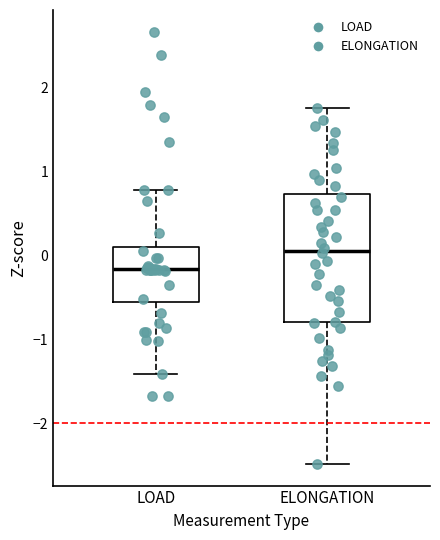

Where does the upper whisker of the box for ELONGATION end on the y-axis? The values are not printed on the chart, so give them approximately, as read against the axis.

1.8